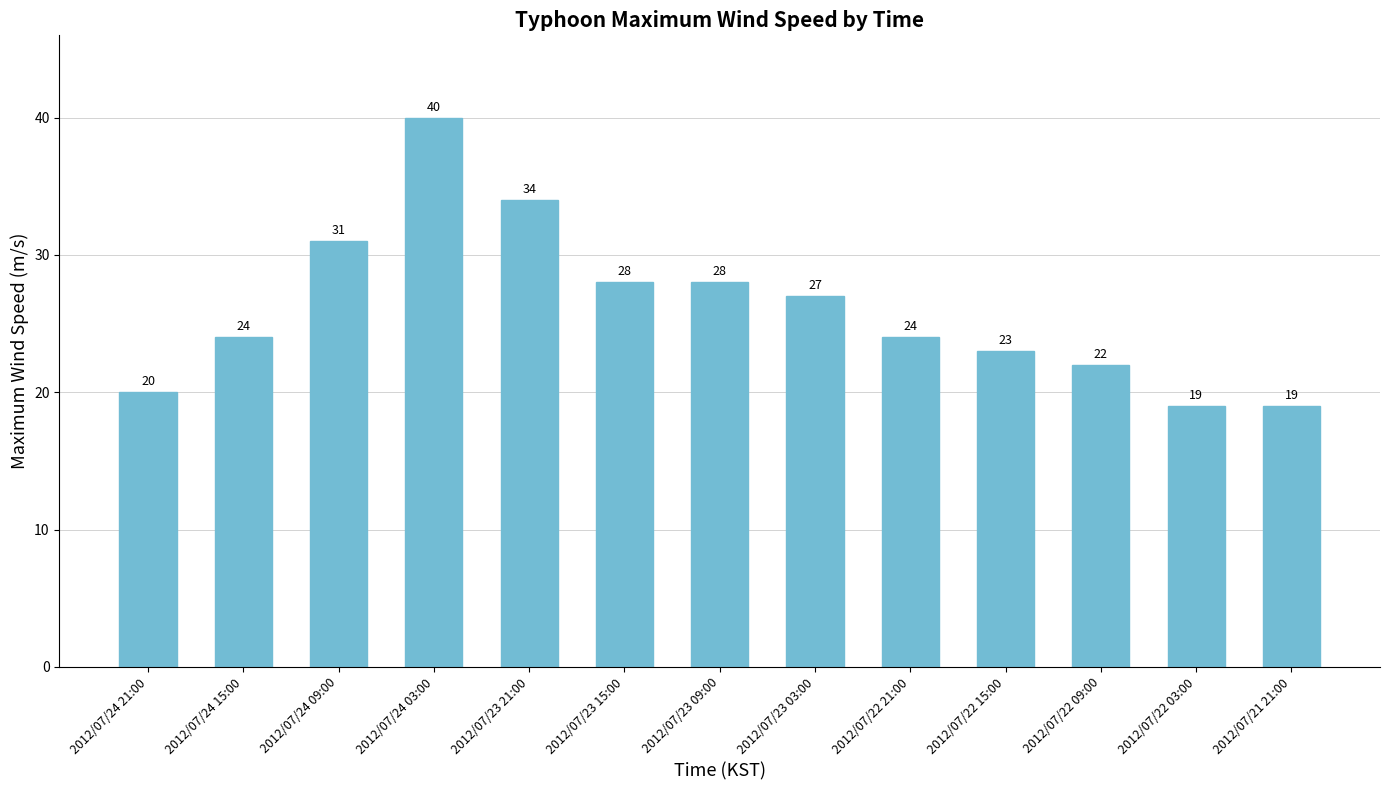

What is the change in value from 2012/07/23 21:00 to 2012/07/22 21:00?

-10